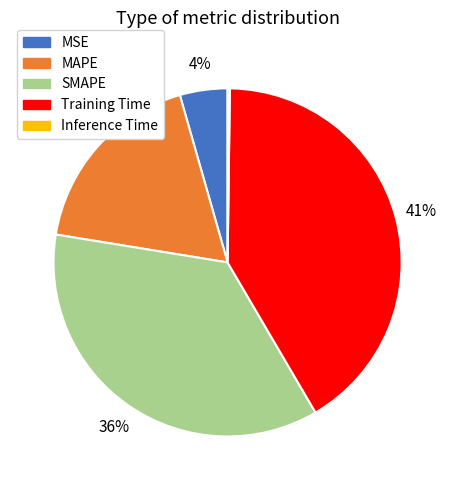

Is it true that MAPE is 5% of the pie?

False